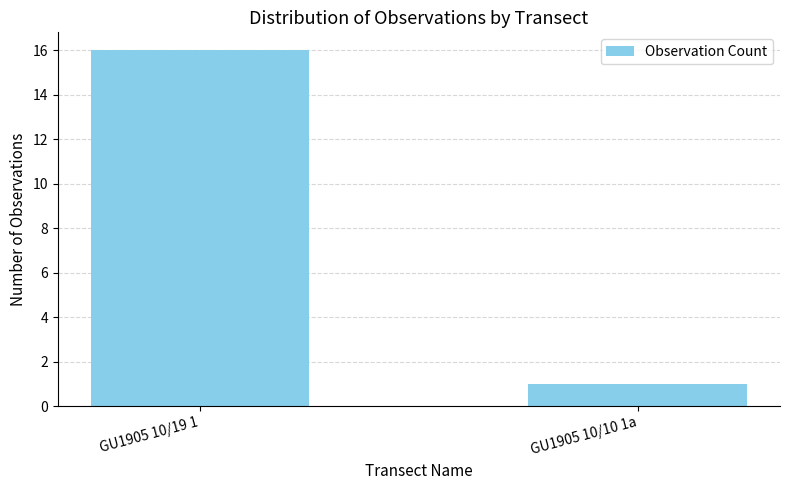

The value at GU1905 10/19 1 is 16. True or false?

True